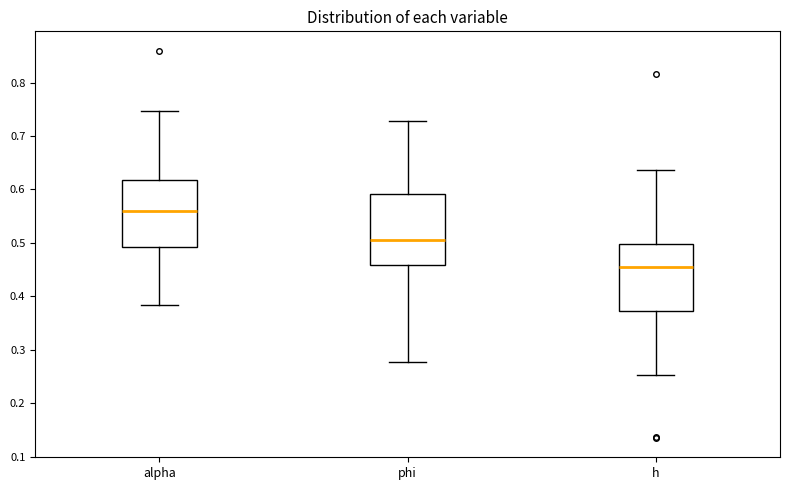

Where does the upper whisker of the box for h end on the y-axis? The values are not printed on the chart, so give them approximately, as read against the axis.

0.64